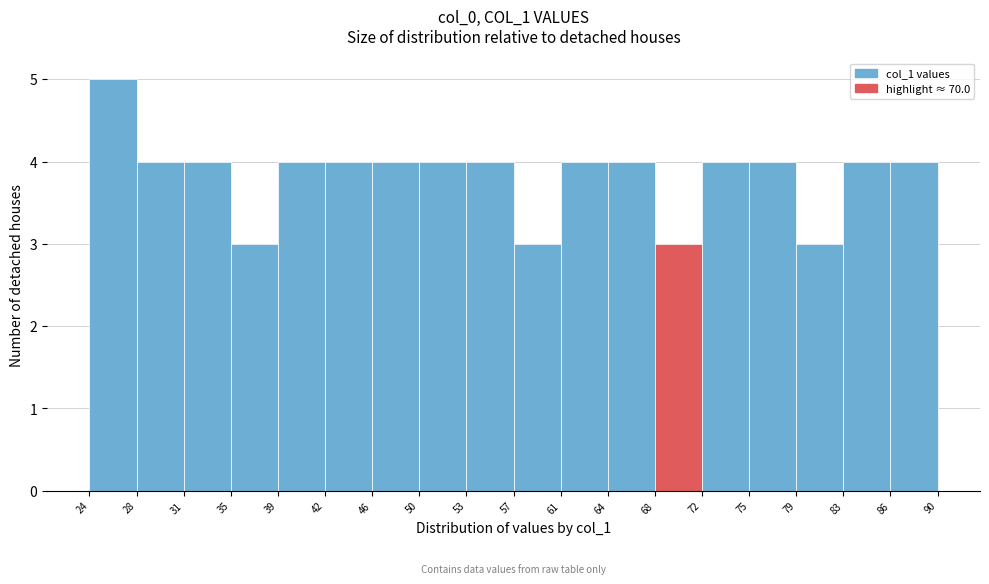

Reading left to right, list every bar in this chart as the range it spans on the x-axis followed by its height. The values are not printed on the chart, so give them approximately, as read against the axis.

24 to 28: 5
28 to 31: 4
31 to 35: 4
35 to 39: 3
39 to 42: 4
42 to 46: 4
46 to 50: 4
50 to 53: 4
53 to 57: 4
57 to 61: 3
61 to 64: 4
64 to 68: 4
68 to 72: 3
72 to 75: 4
75 to 79: 4
79 to 83: 3
83 to 86: 4
86 to 90: 4